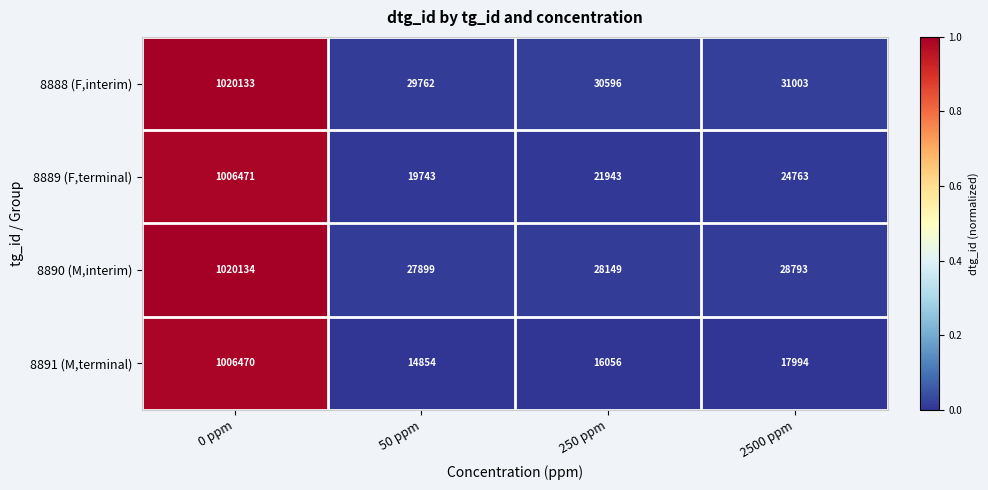

The 8888 (F,interim) series shows 12531 at 2500 ppm. True or false?

False